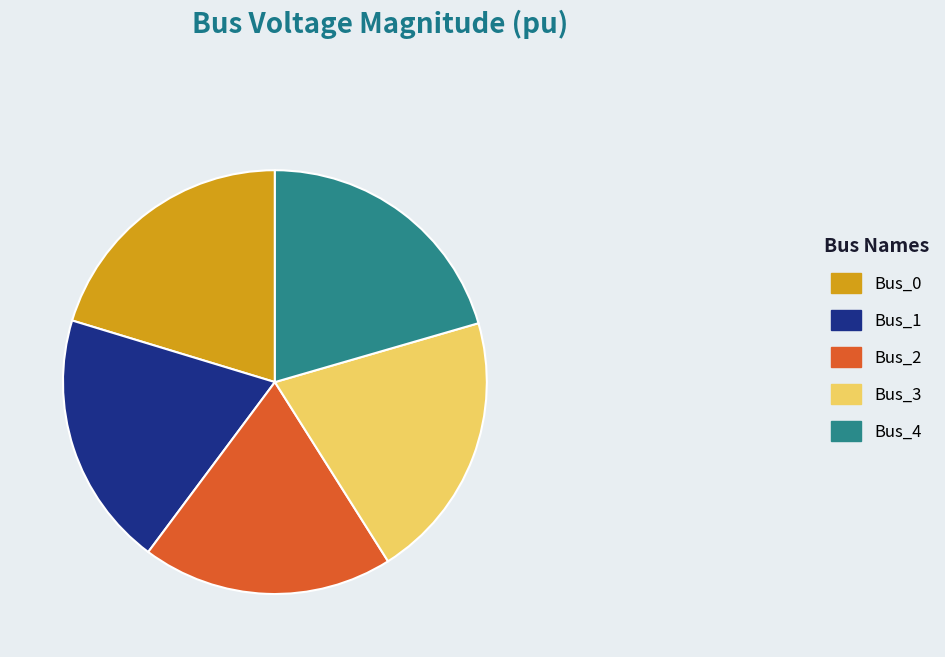

Does any single category account for the majority?

No